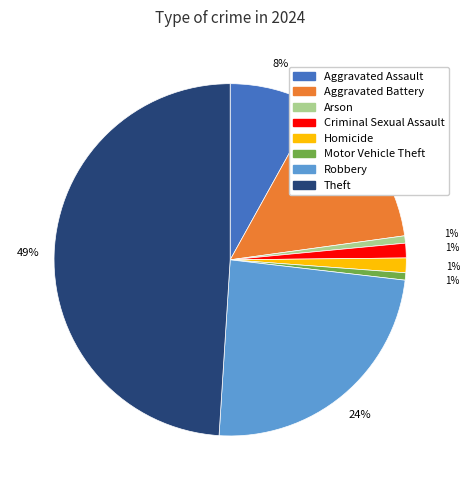

Do Robbery and Arson together represent more than half of the pie?

No